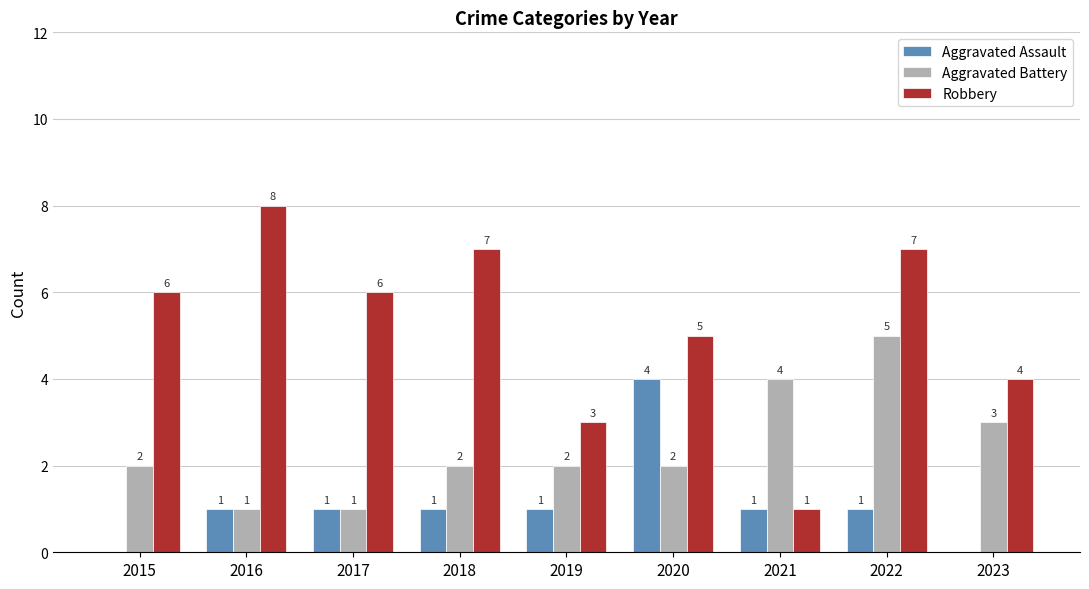

Reading left to right, transcribe all the data shown in this chart.

Aggravated Assault: 0	1	1	1	1	4	1	1	0
Aggravated Battery: 2	1	1	2	2	2	4	5	3
Robbery: 6	8	6	7	3	5	1	7	4